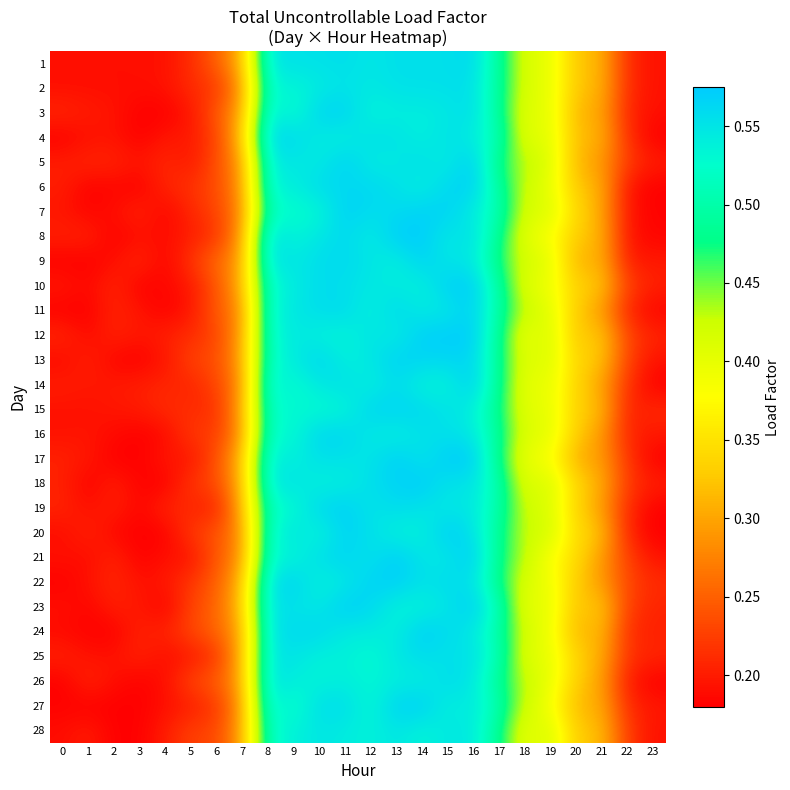

Between 10 and 19, which is larger?

10